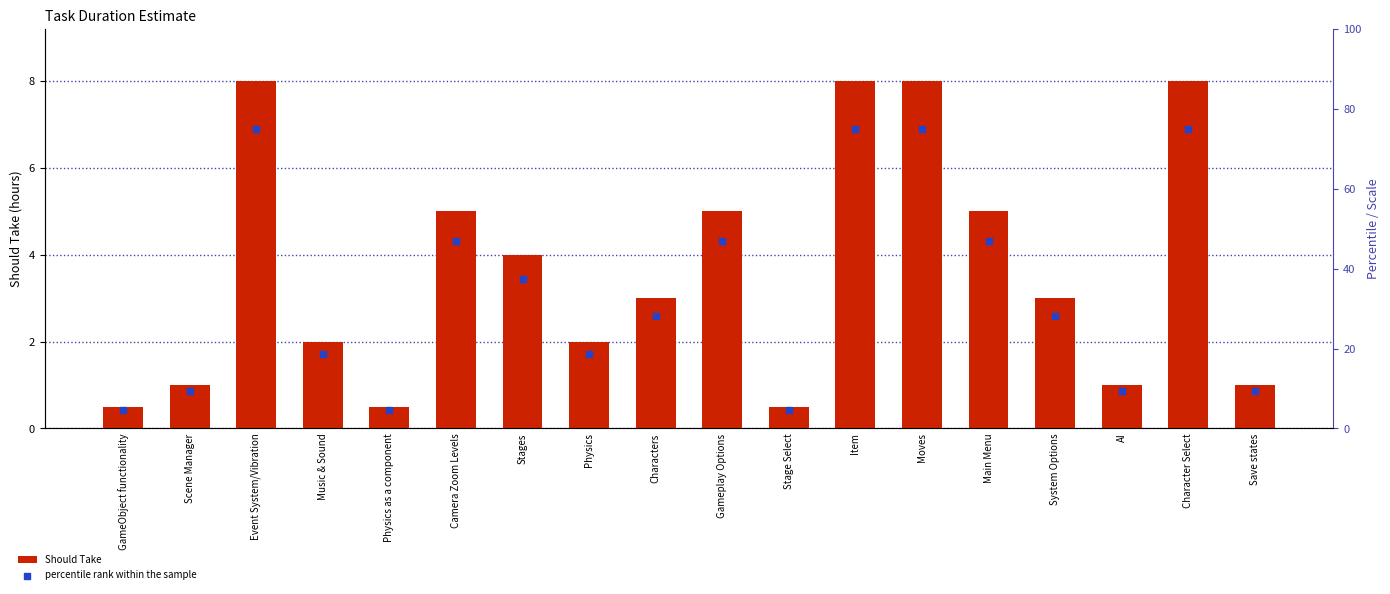

What are all the series names shown in the legend?

Should Take, percentile rank within the sample